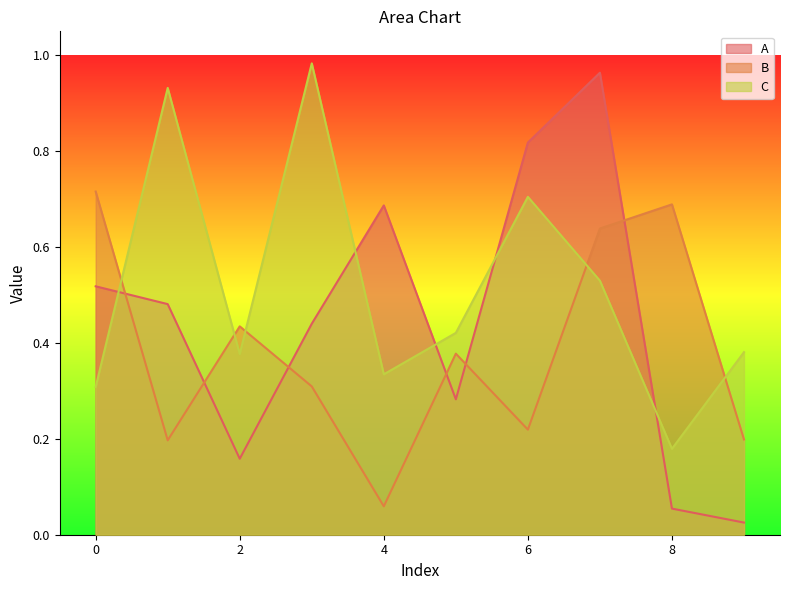

Which series has the largest range (max minus min)?

A